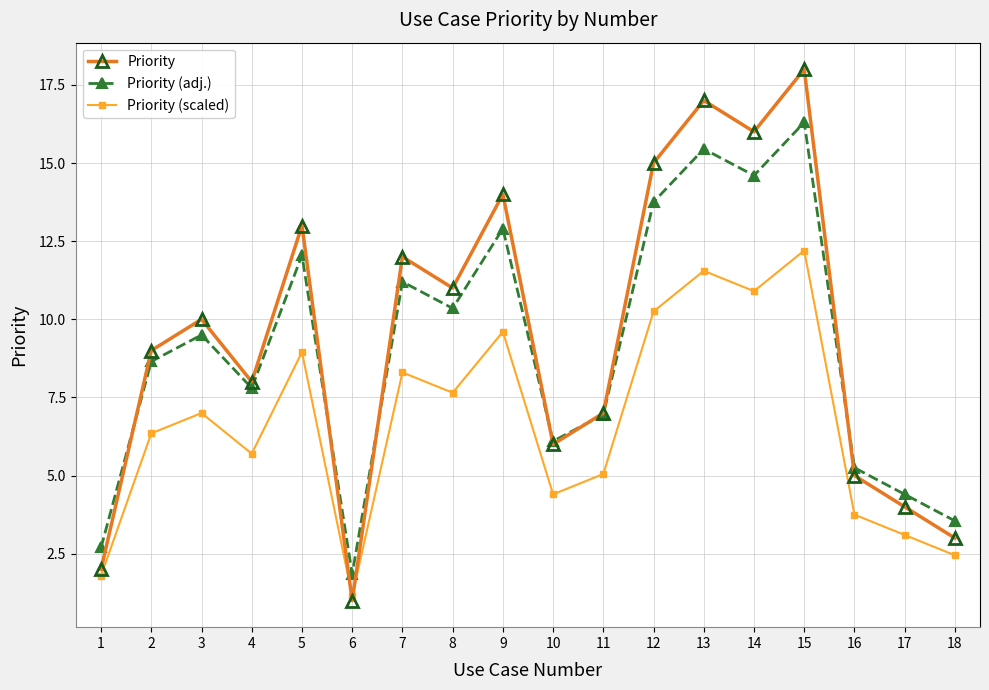

What is the value of the Priority (adj.) point at the 3rd from the left?

9.5